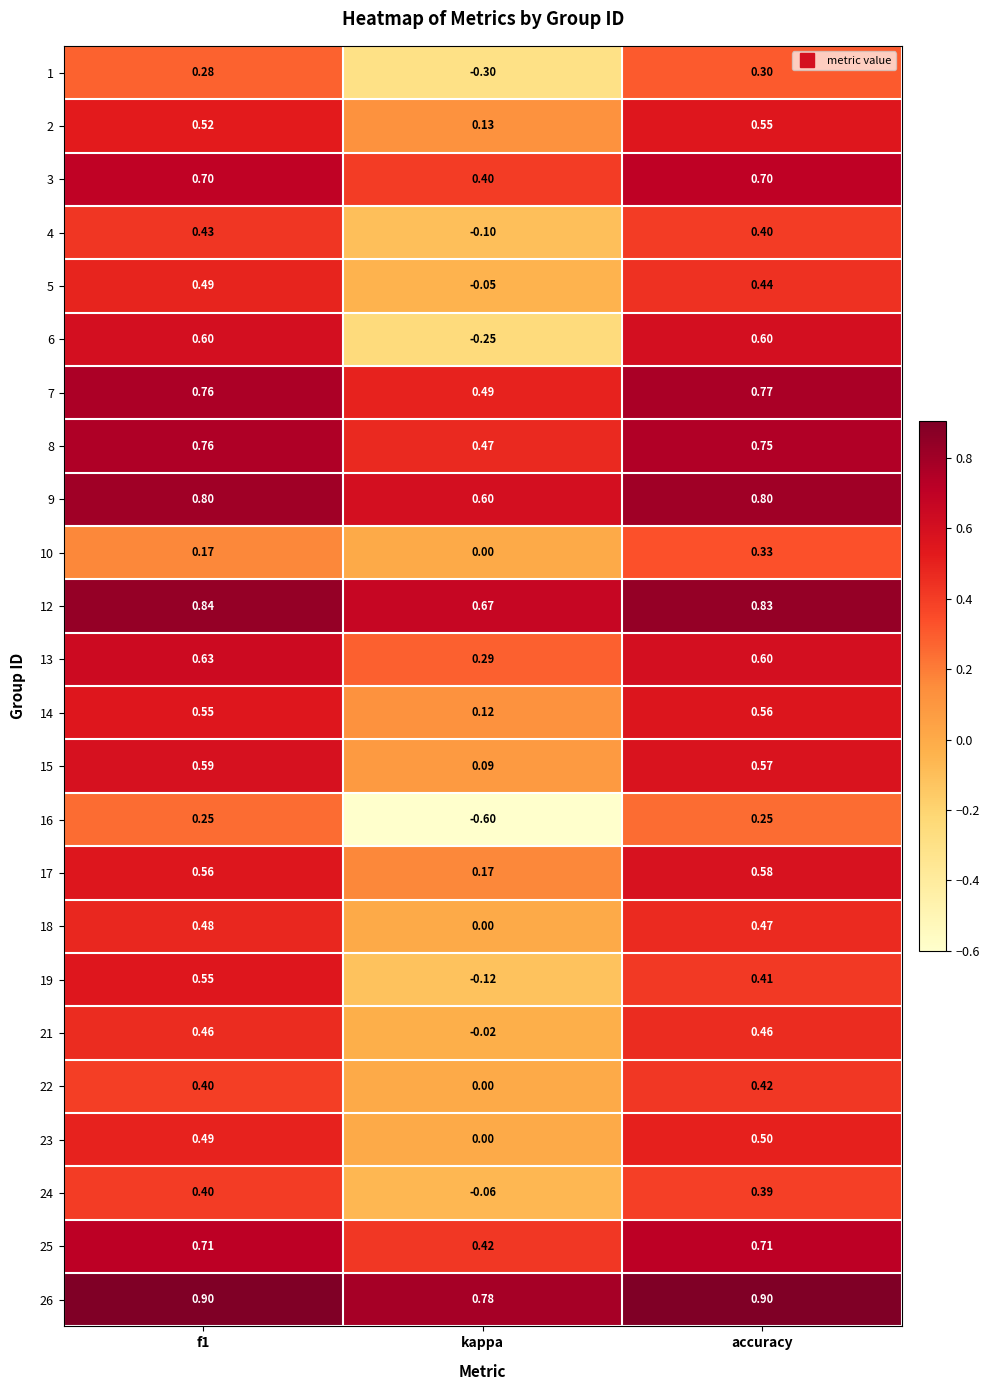

What is the spread (max minus min) of values at f1?

0.7